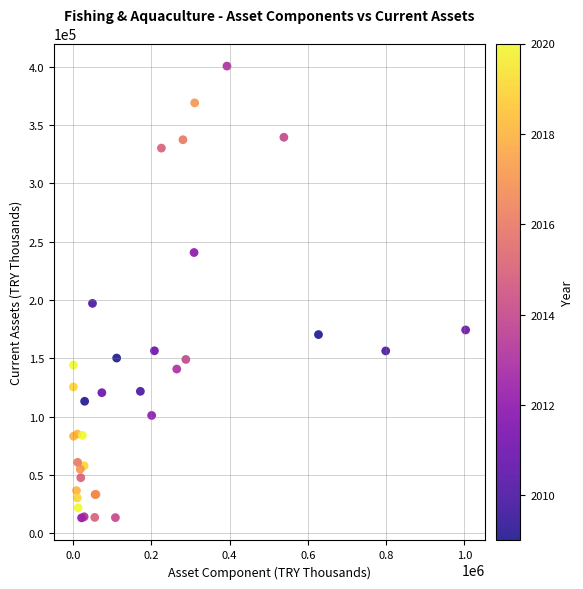

What Y value in the scatter plot is closest to 206744?

196977.8